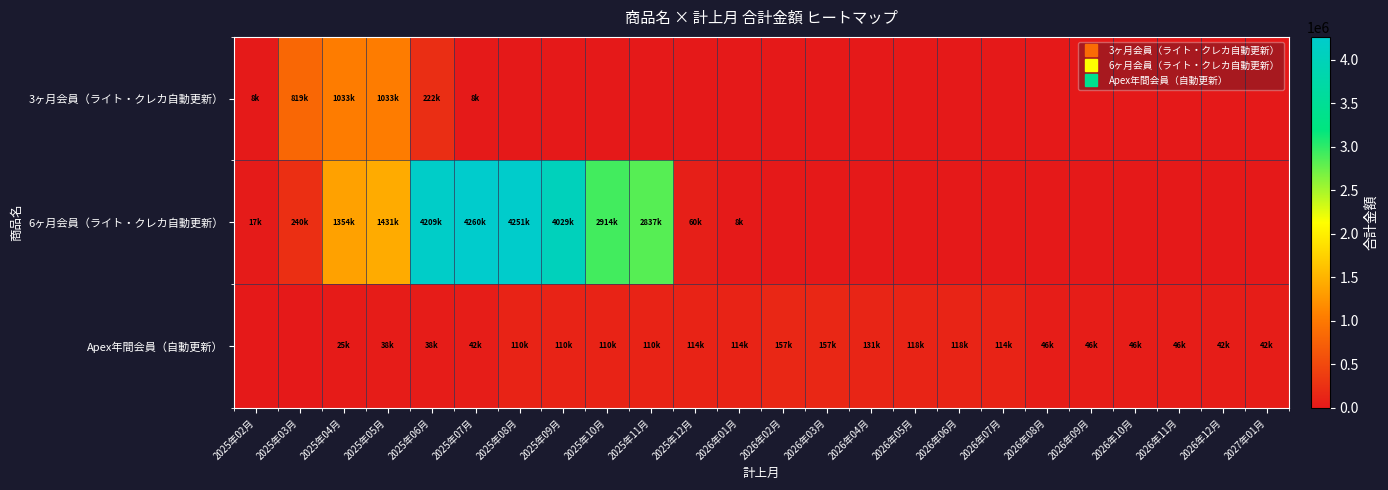

Reading left to right, extract all data points from this chart.

row_0: 8910	819720	1033560	1033560	222750	8910	0	0	0	0	0	0	0	0	0	0	0	0	0	0	0	0	0	0
row_1: 17145	240030	1354455	1431607	4209097	4260532	4251960	4029075	2914650	2837497	60007	8572	0	0	0	0	0	0	0	0	0	0	0	0
row_2: 0	0	25474	38211	38211	42457	110389	110389	110389	110389	114635	114635	157092	157092	131618	118881	118881	114635	46703	46703	46703	46703	42457	42457